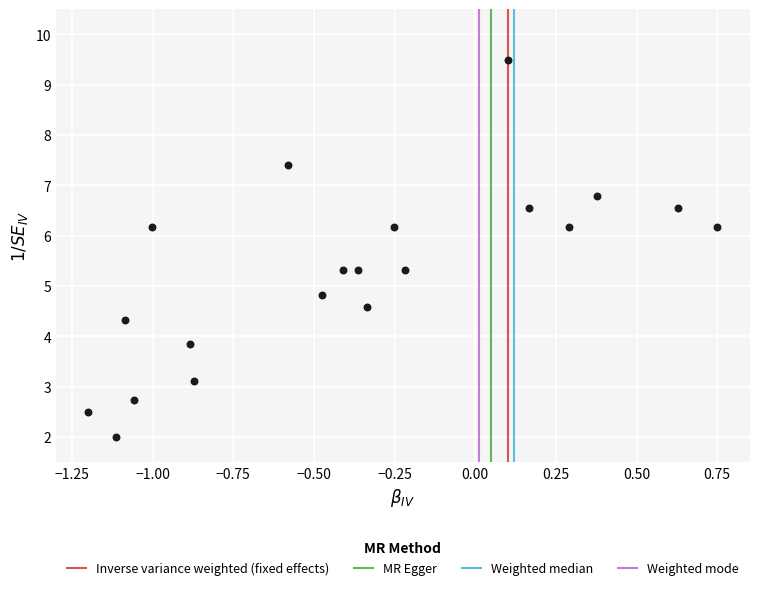

What is the range of Y values (max minus min)?

7.5